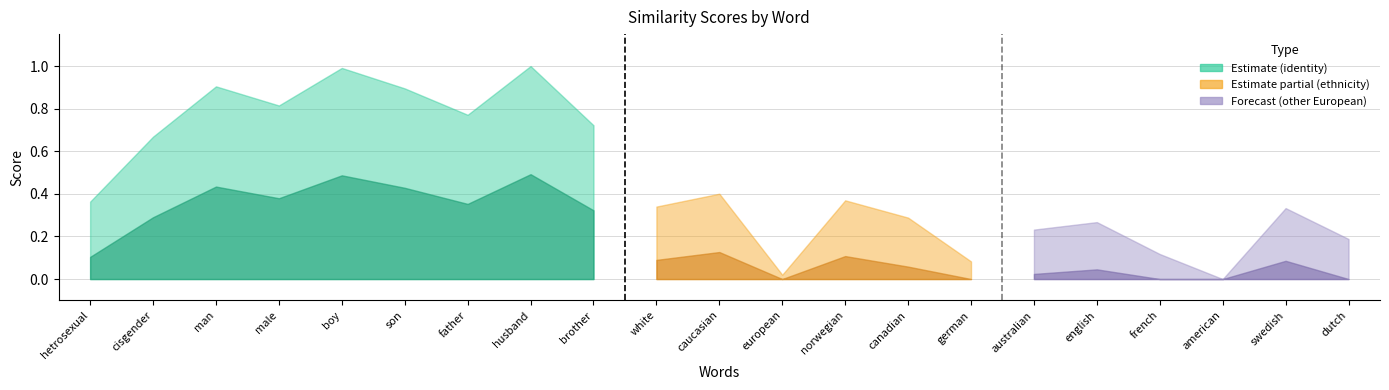

True or false: sim_score has a value of 0.3 at english.

True